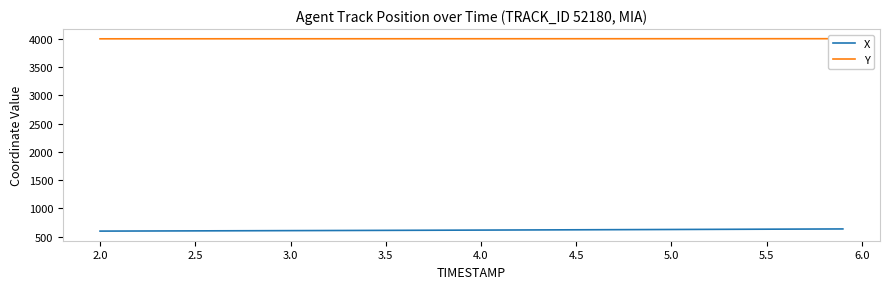

True or false: X and Y cross at least once.

False